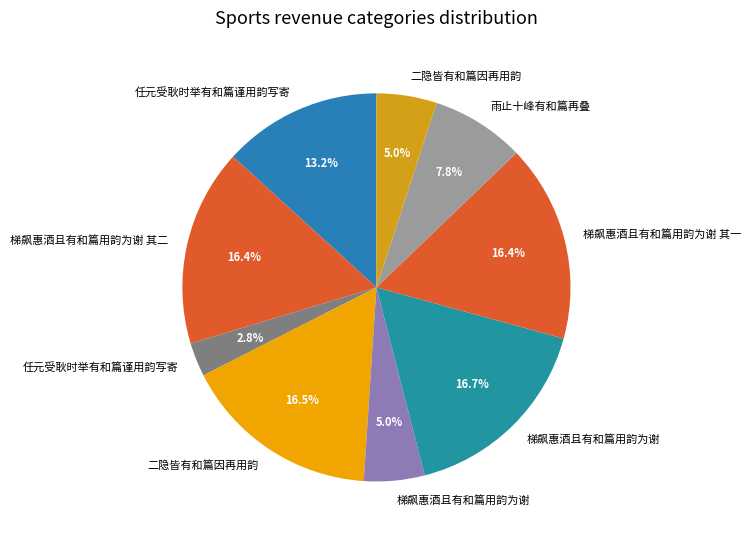

How many segments does this pie chart have?

9